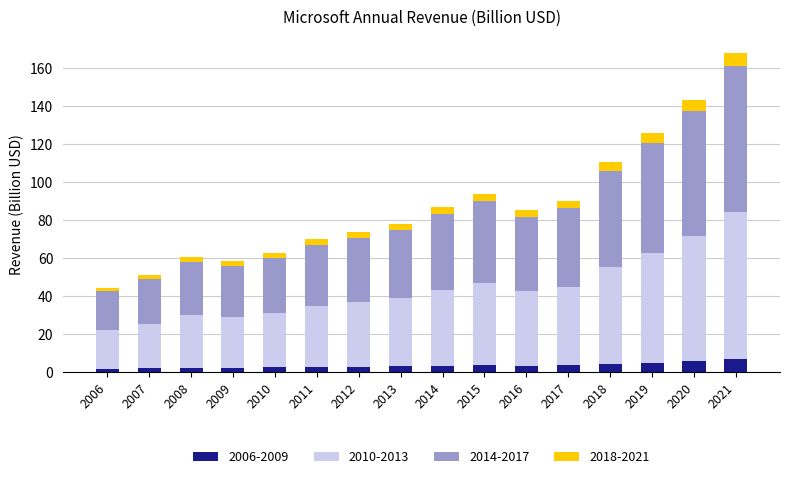

What is the total value across all series at 2020?

143.0